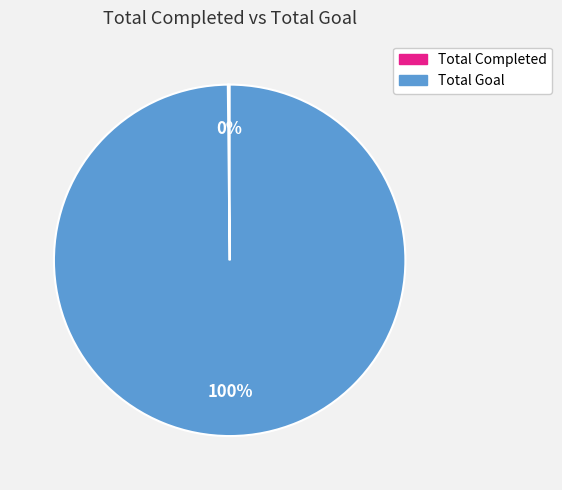

To the nearest percent, what is the average slice percentage?

50%